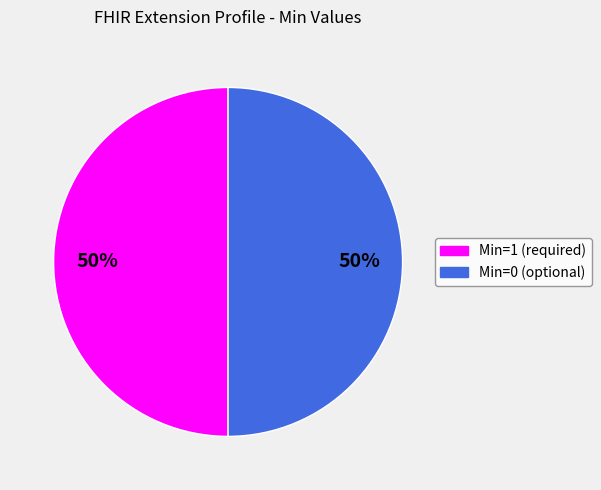

To the nearest percent, what is the average slice percentage?

50%